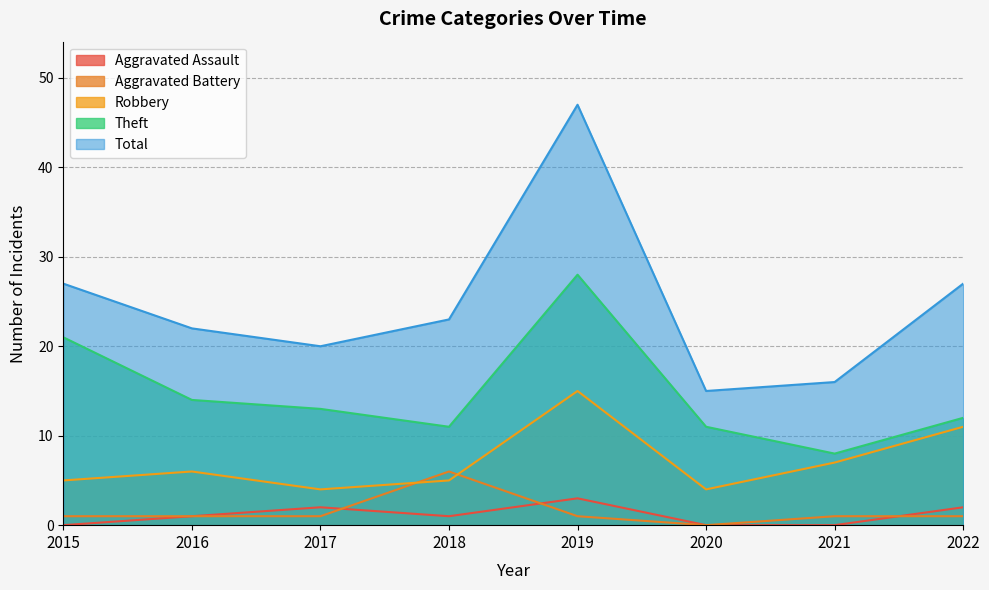

How many lines are shown in the chart?

5